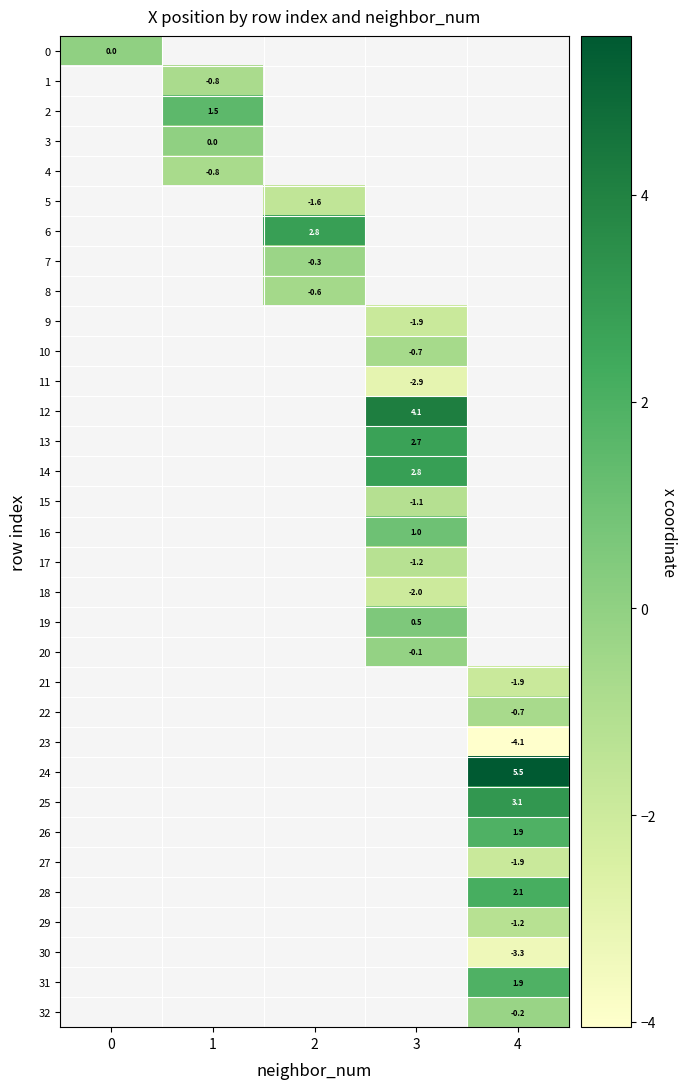

Is it true that 28 equals 3.7 at 4?

False